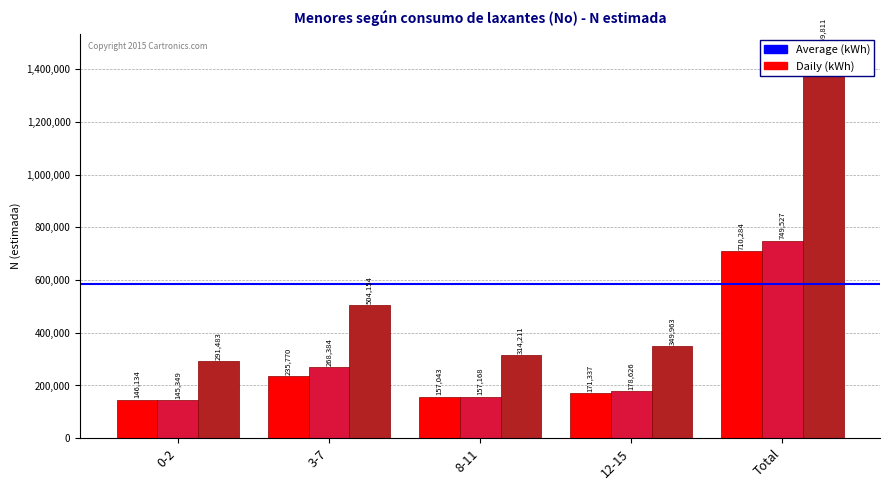

What position from the left is 12-15?

4